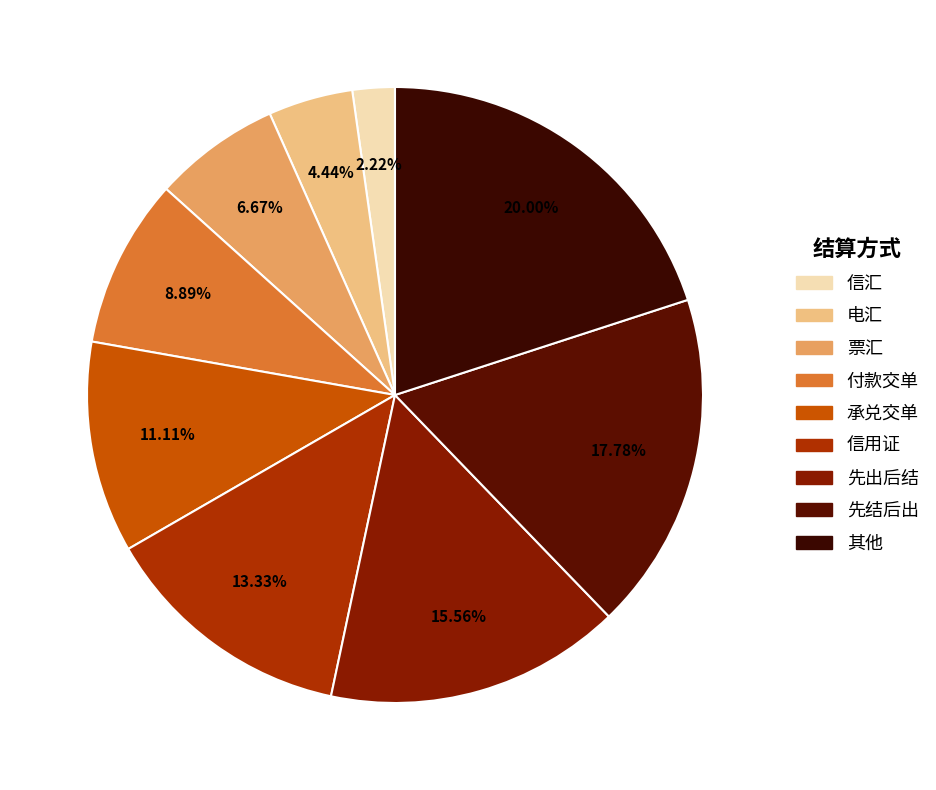

True or false: 信汇 accounts for 2% of the total.

True